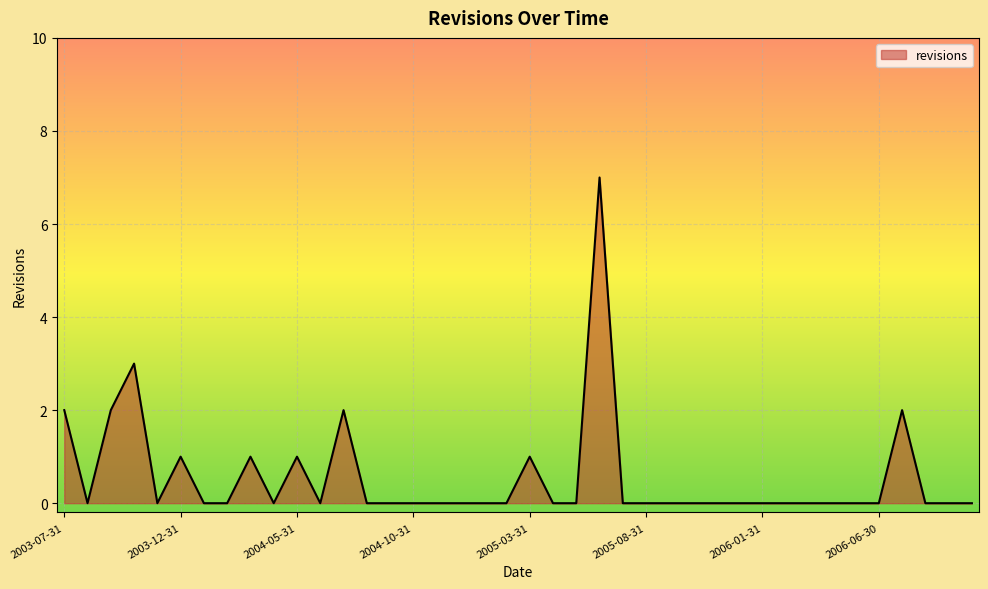

What is the difference between the maximum and minimum values?

7